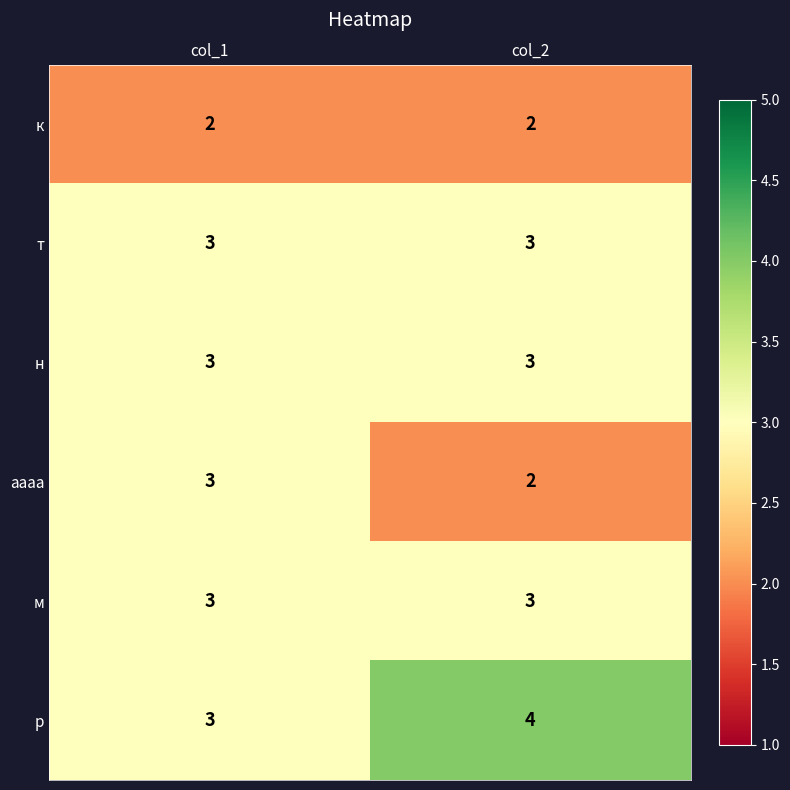

What is the sum of the н values at col_1 and col_2?

6